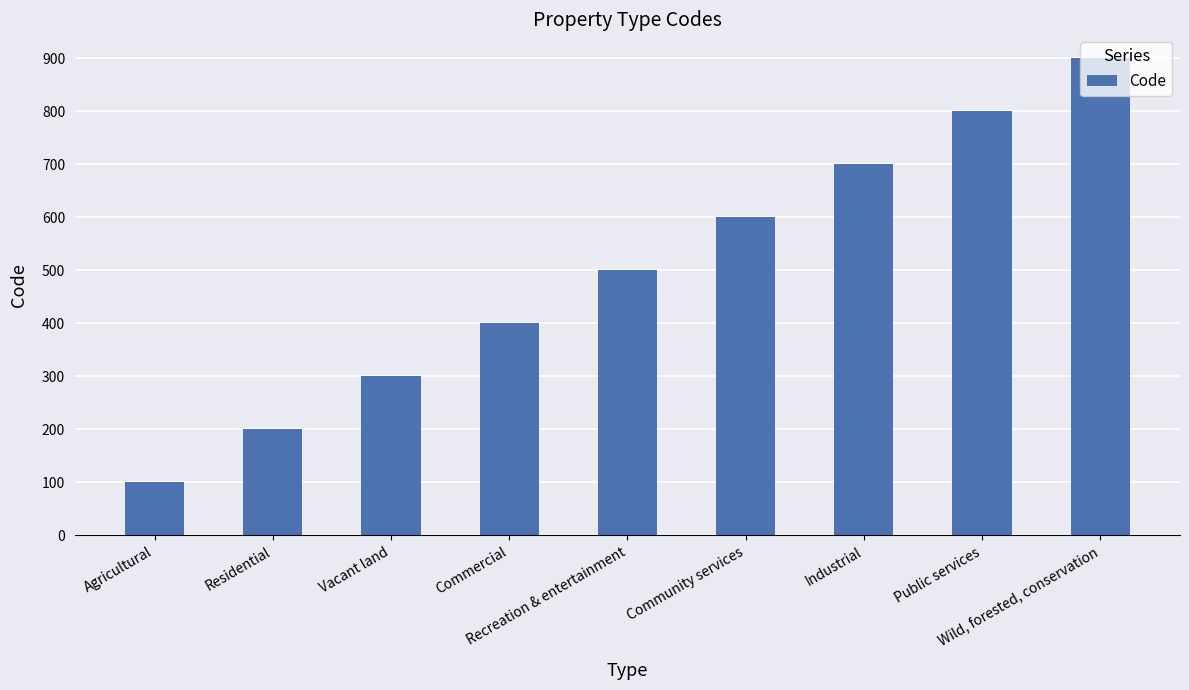

Which label corresponds to the smallest value in the chart?

Agricultural